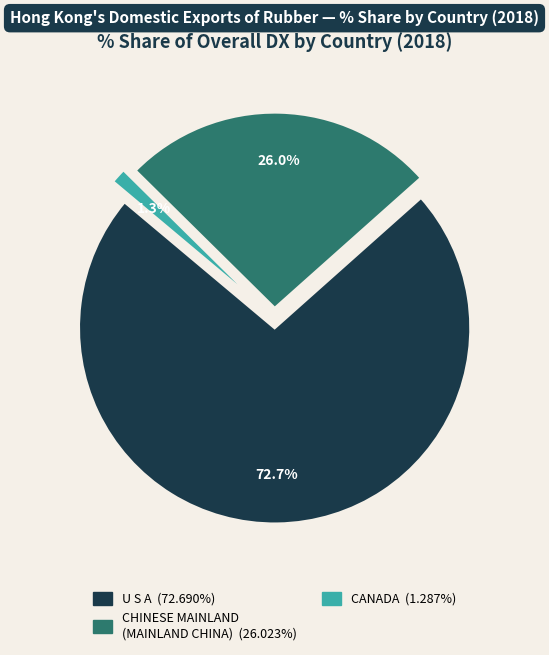

Is there any slice that represents more than half of the pie?

Yes